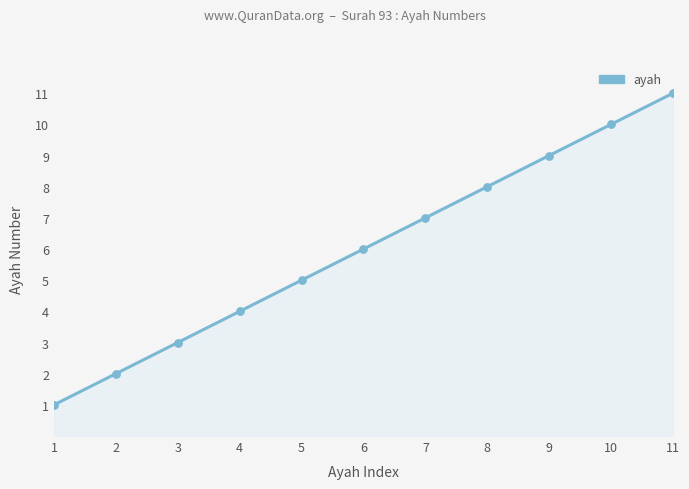

Which has a higher value, 2 or 9?

9